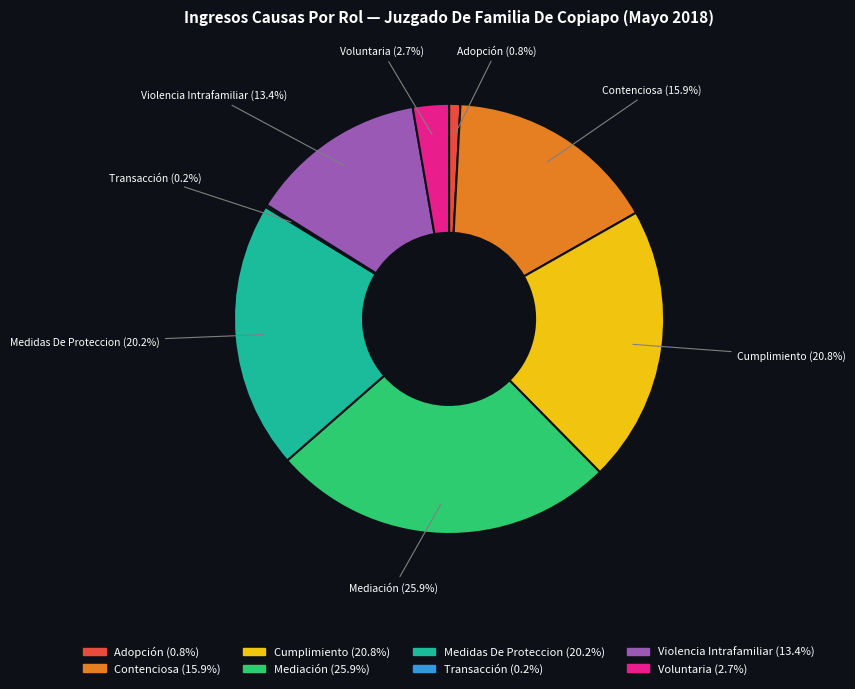

What percentage is NOT represented by Adopción?

99.2%